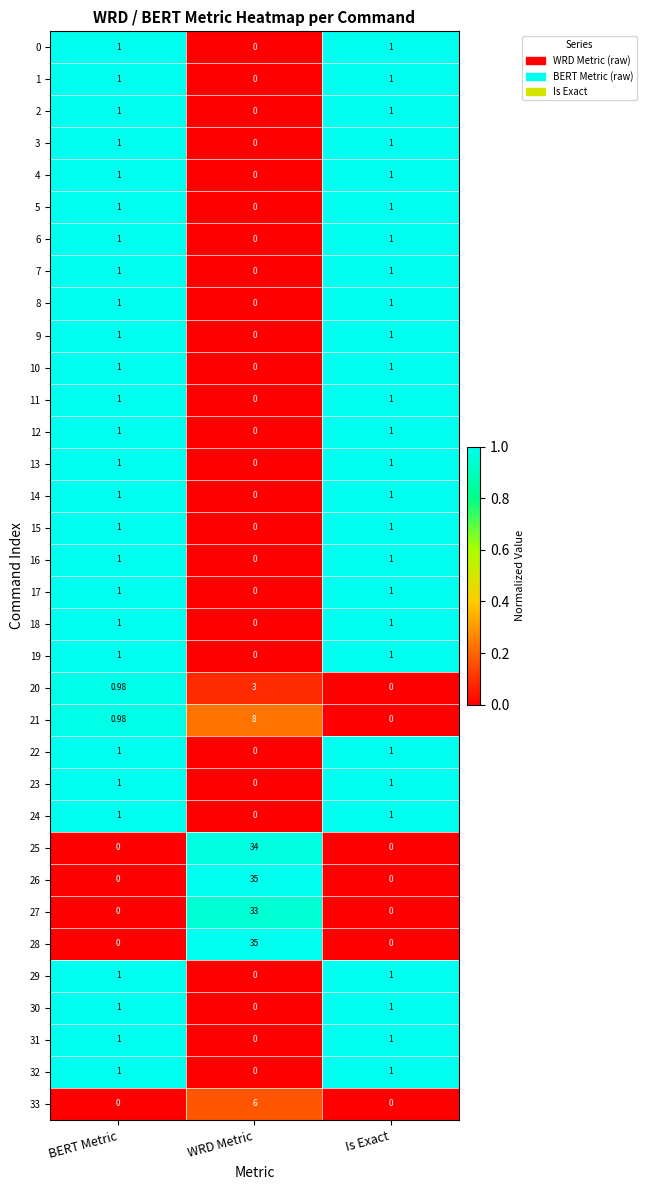

At which category is the sum across all series the highest?

WRD Metric